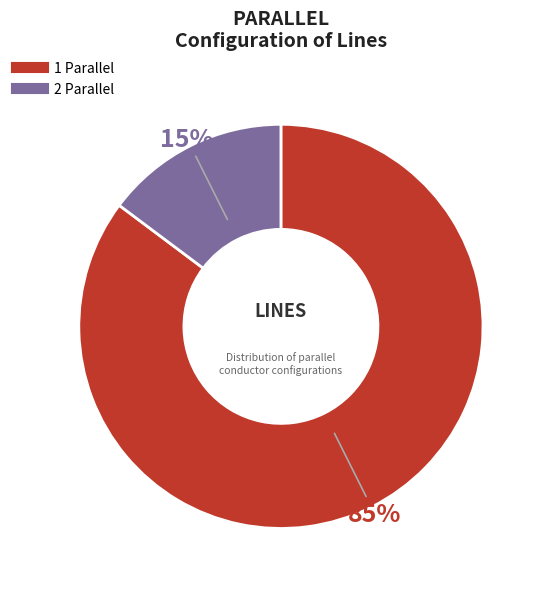

To the nearest percent, what is the combined percentage of 2 and 1?

100%